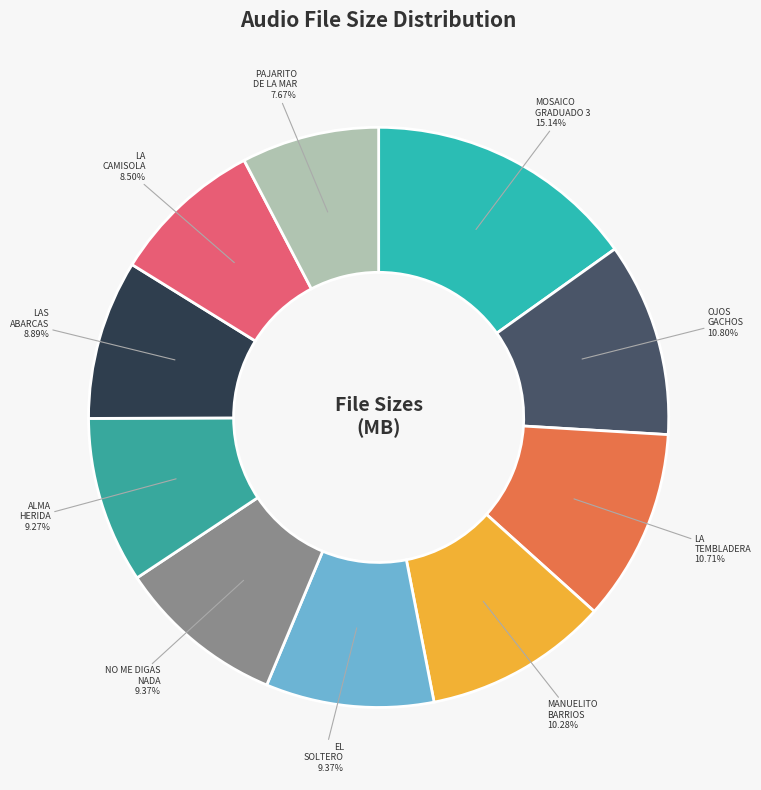

How many segments does this pie chart have?

10